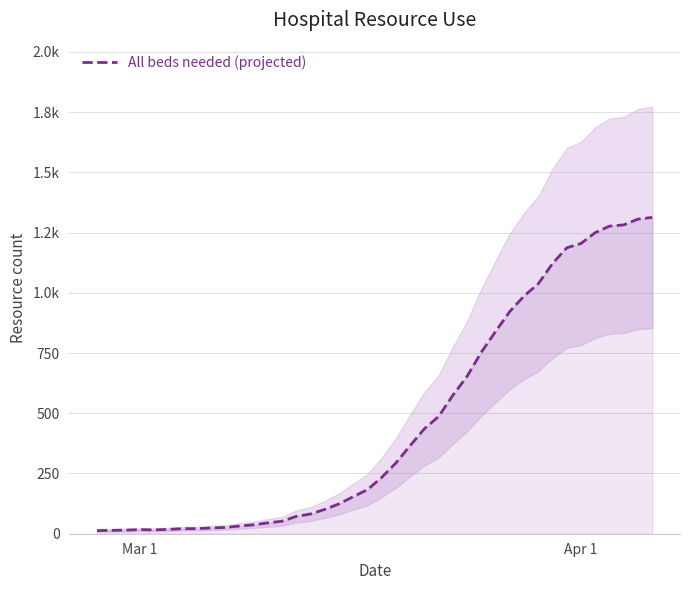

What is the difference between the maximum and minimum values?

1300